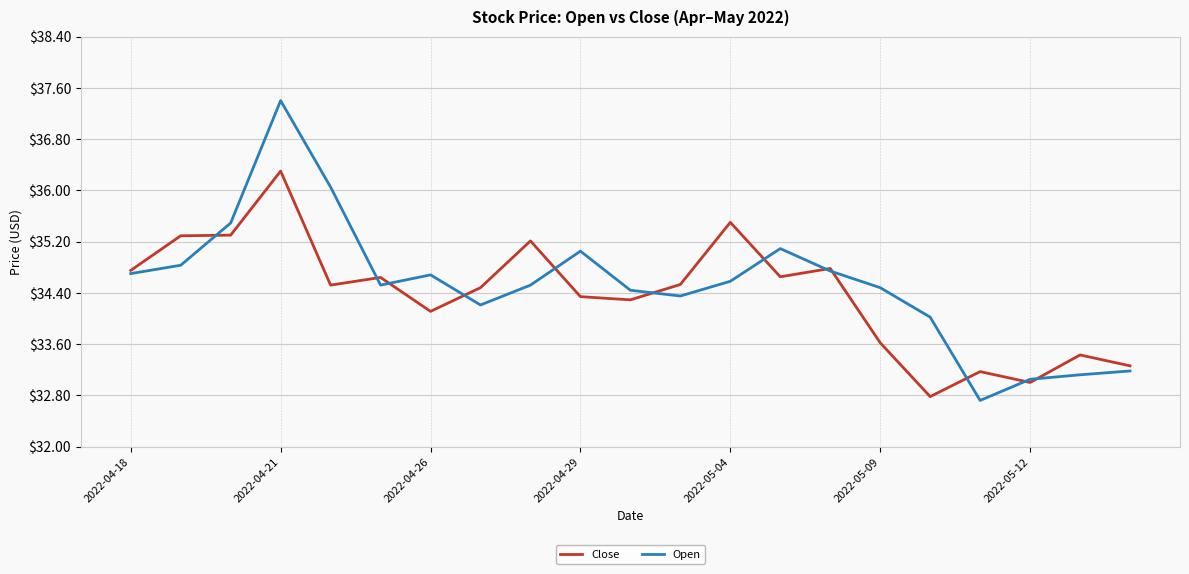

Which series has the widest spread of values?

Open